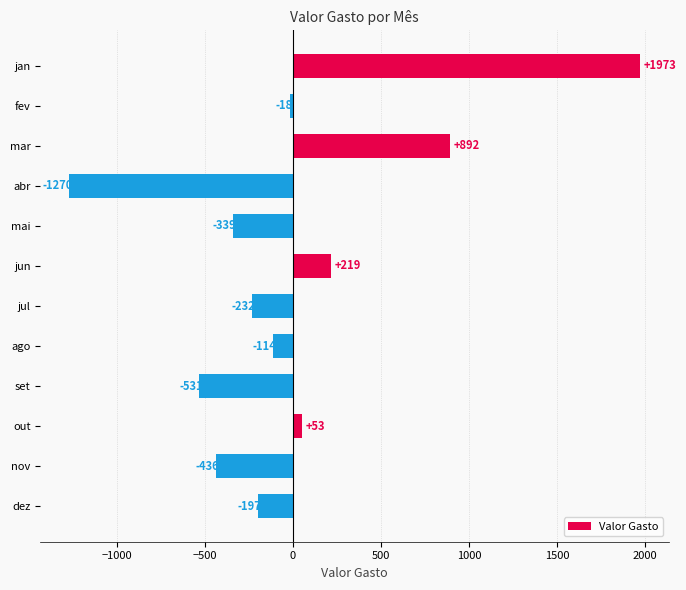

What is the label of the 8th bar from the top?

ago